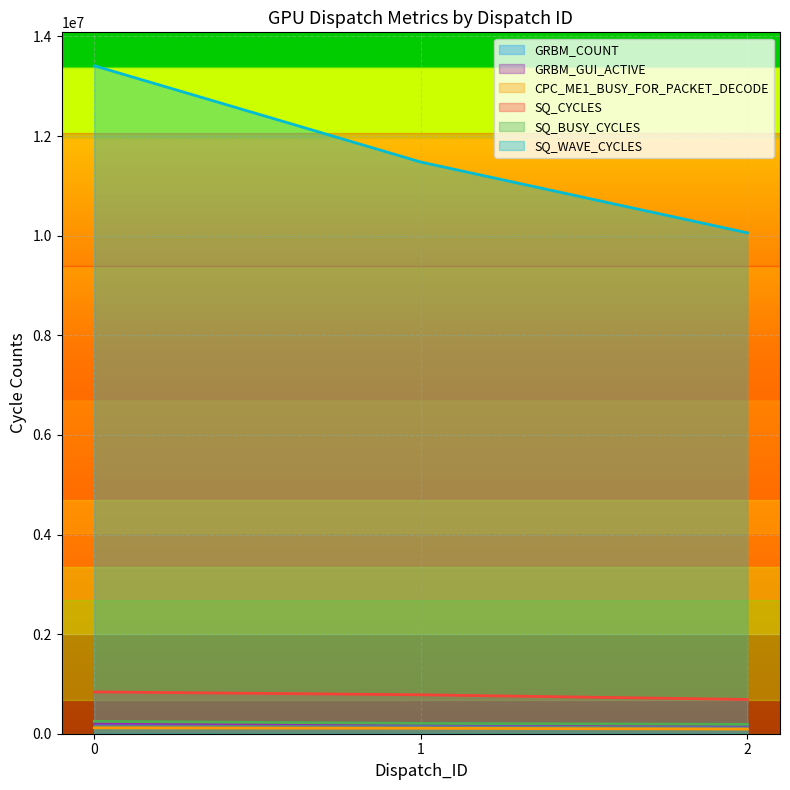

What is the difference between the maximum and minimum values in the GRBM_COUNT series?

37885